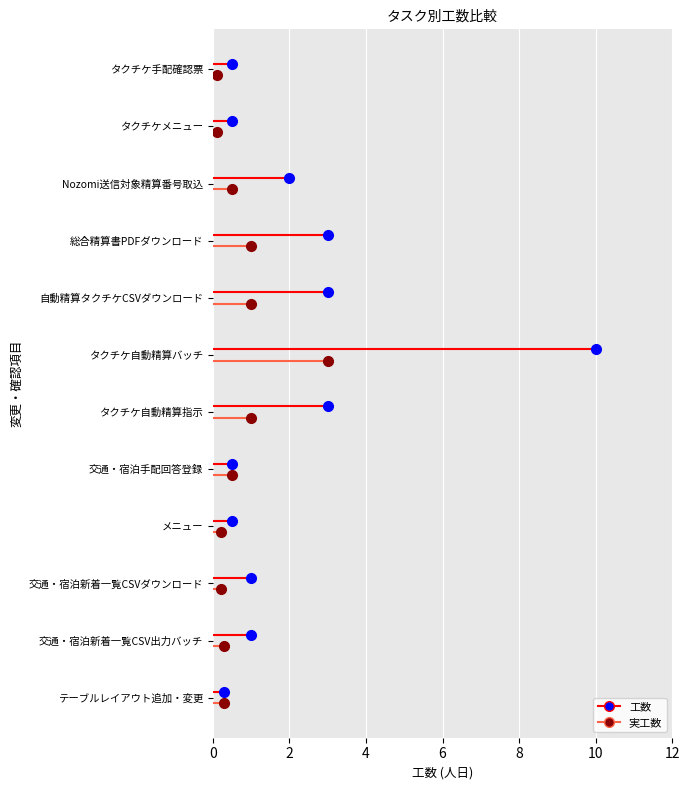

Reading left to right, extract all data points from this chart.

工数: テーブルレイアウト追加・変更=0.3	交通・宿泊新着一覧CSV出力バッチ=1.0	交通・宿泊新着一覧CSVダウンロード=1.0	メニュー=0.5	交通・宿泊手配回答登録=0.5	タクチケ自動精算指示=3.0	タクチケ自動精算バッチ=10.0	自動精算タクチケCSVダウンロード=3.0	総合精算書PDFダウンロード=3.0	Nozomi送信対象精算番号取込=2.0	タクチケメニュー=0.5	タクチケ手配確認票=0.5
実工数: テーブルレイアウト追加・変更=0.3	交通・宿泊新着一覧CSV出力バッチ=0.3	交通・宿泊新着一覧CSVダウンロード=0.2	メニュー=0.2	交通・宿泊手配回答登録=0.5	タクチケ自動精算指示=1.0	タクチケ自動精算バッチ=3.0	自動精算タクチケCSVダウンロード=1.0	総合精算書PDFダウンロード=1.0	Nozomi送信対象精算番号取込=0.5	タクチケメニュー=0.1	タクチケ手配確認票=0.1